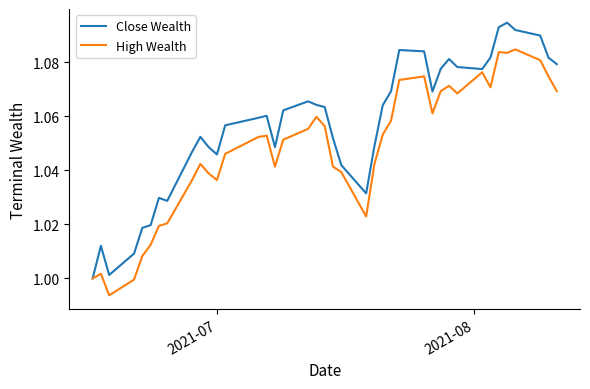

Which series has the largest total across all categories?

Close Wealth